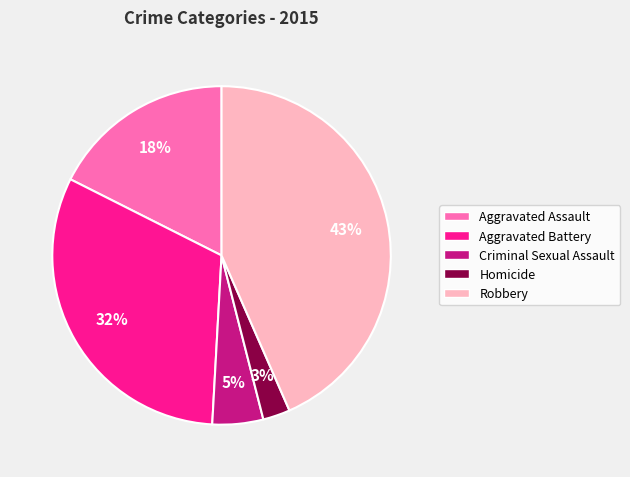

What percentage is the Aggravated Battery slice, to the nearest percent?

32%